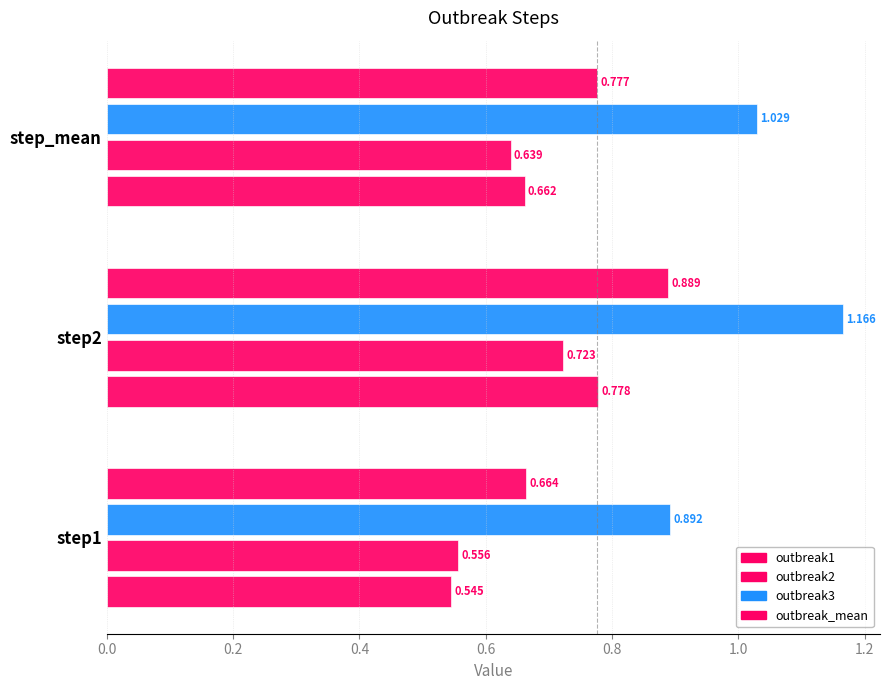

Count the number of categories in the chart.

3